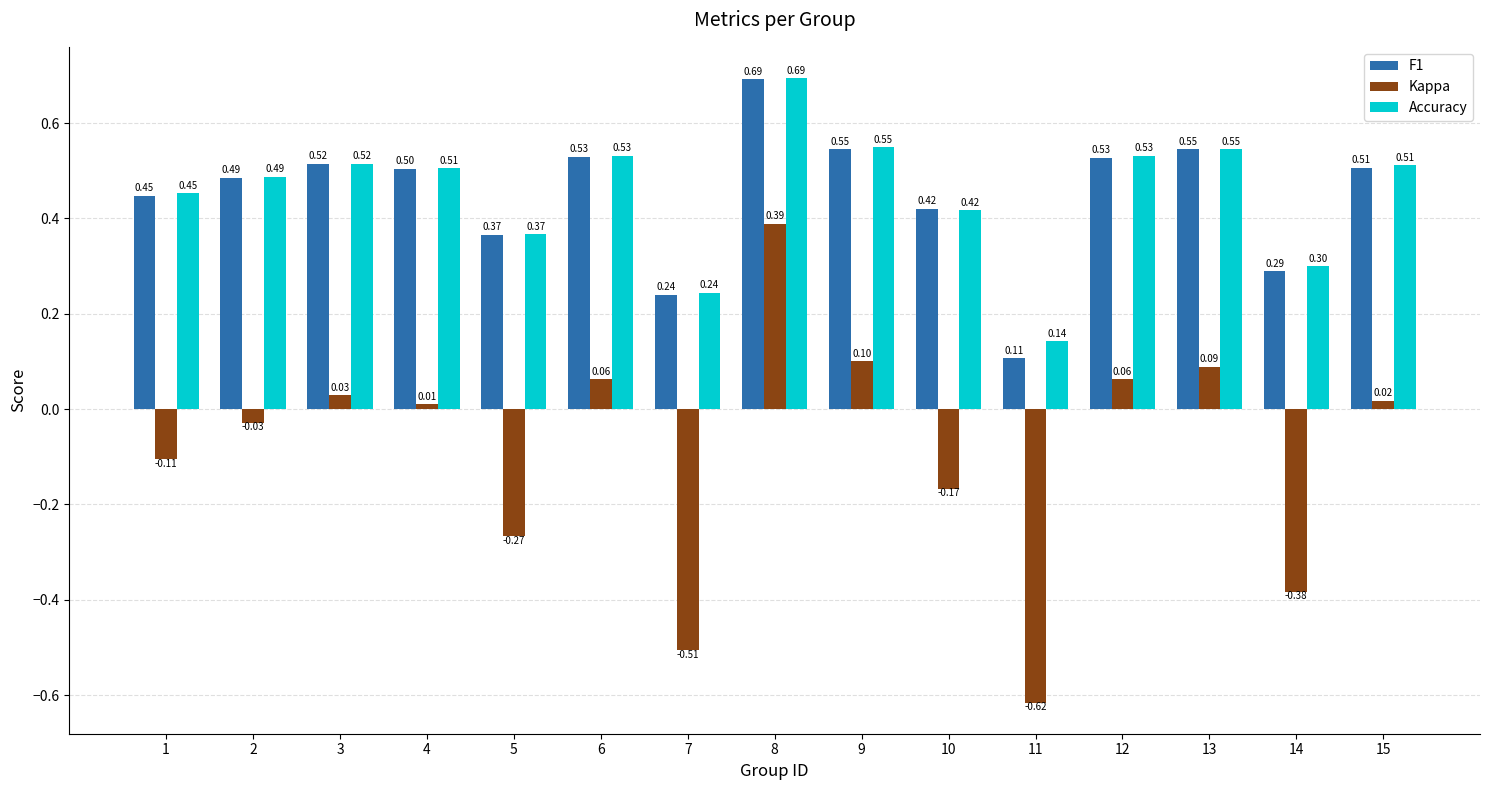

How many data points in Kappa are above 0?

8